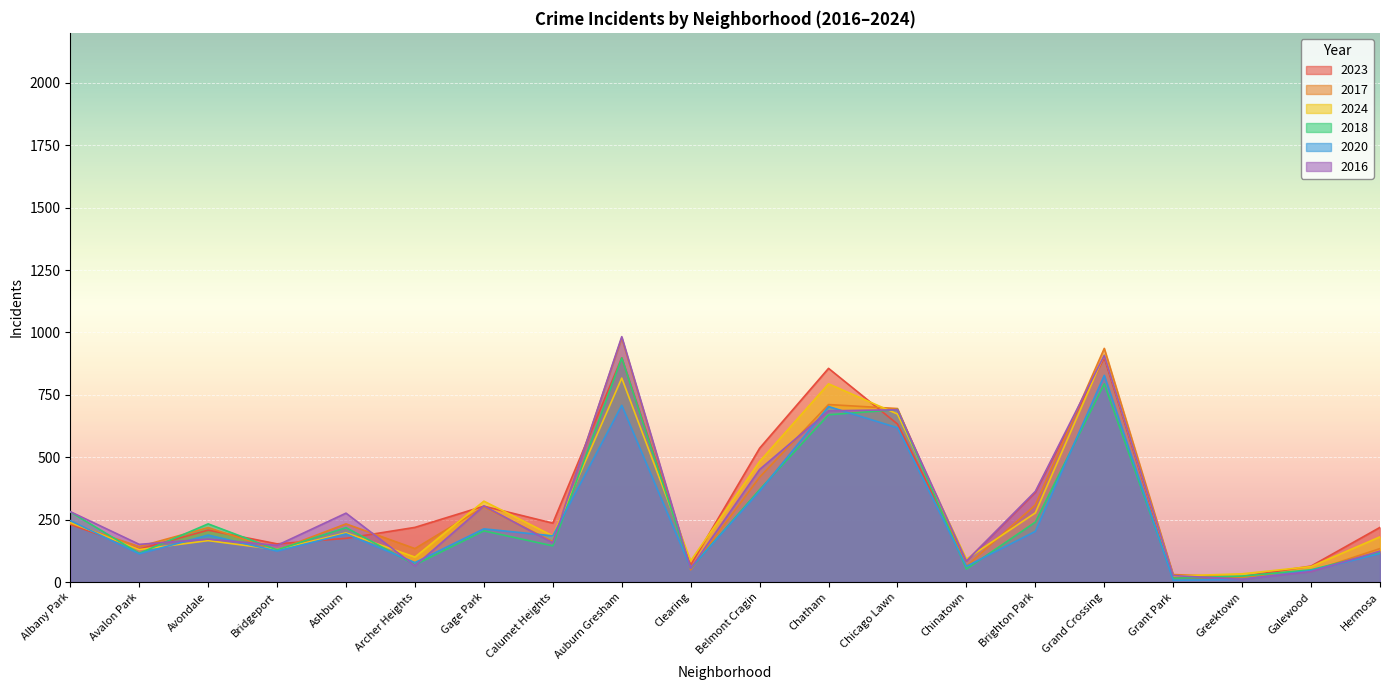

What position from the right is Albany Park?

20